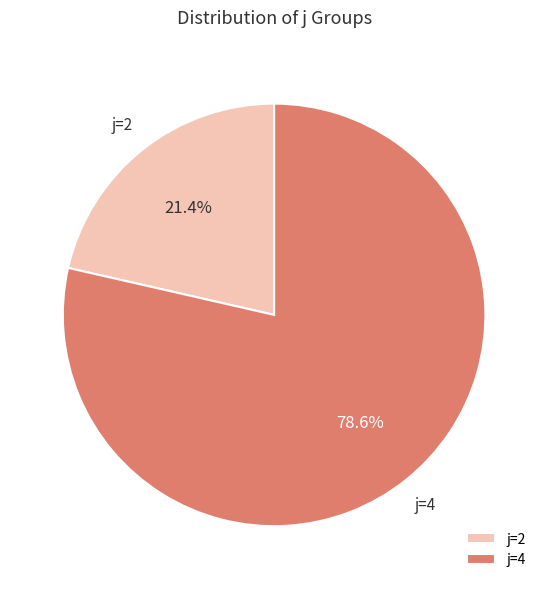

To the nearest percent, what is the difference between the largest and smallest slice percentages?

57%